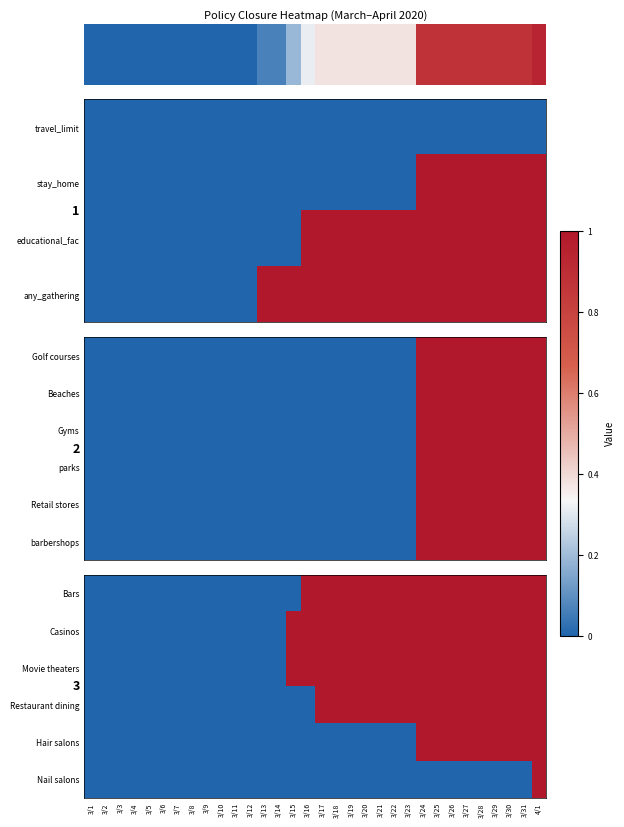

Is the value of Nail salons at 3/3 greater than the value of Casinos at 3/29?

No